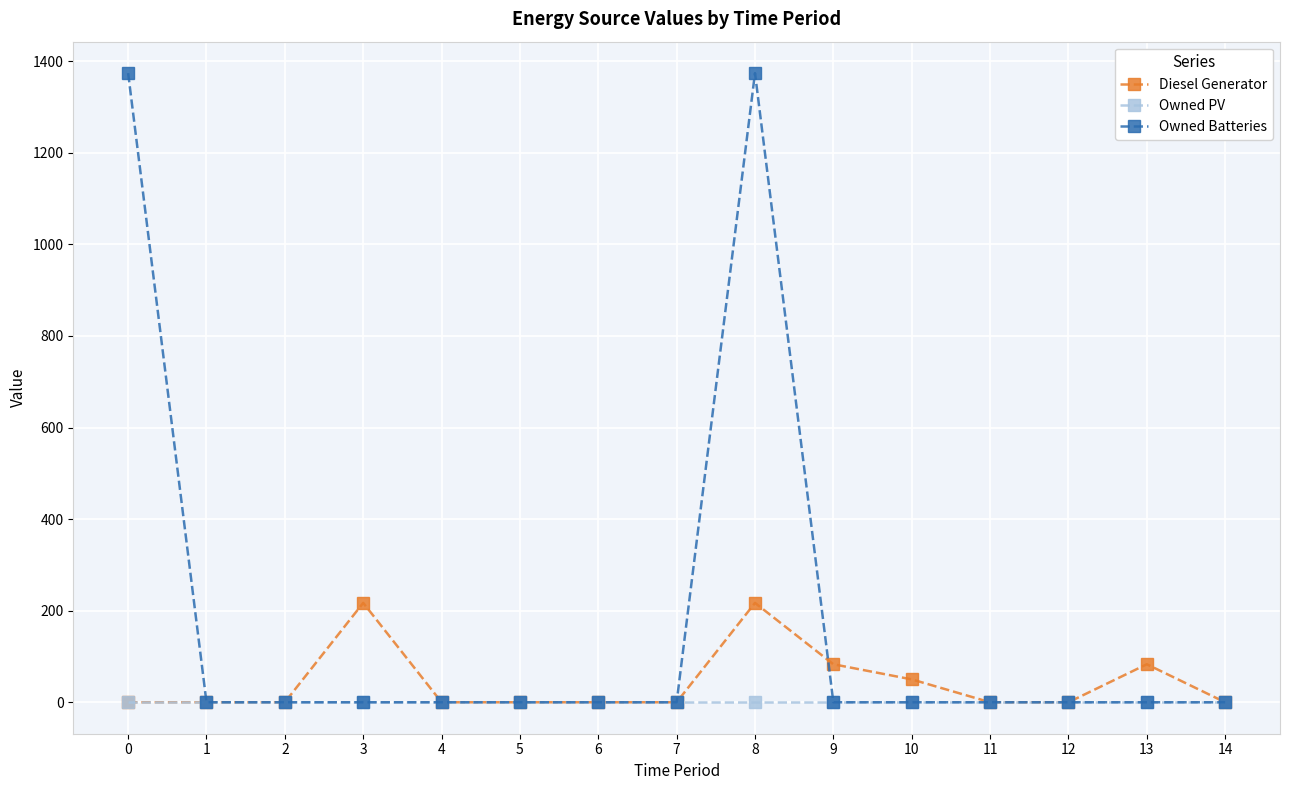

Which series changed the most between 3 and 10?

Diesel Generator